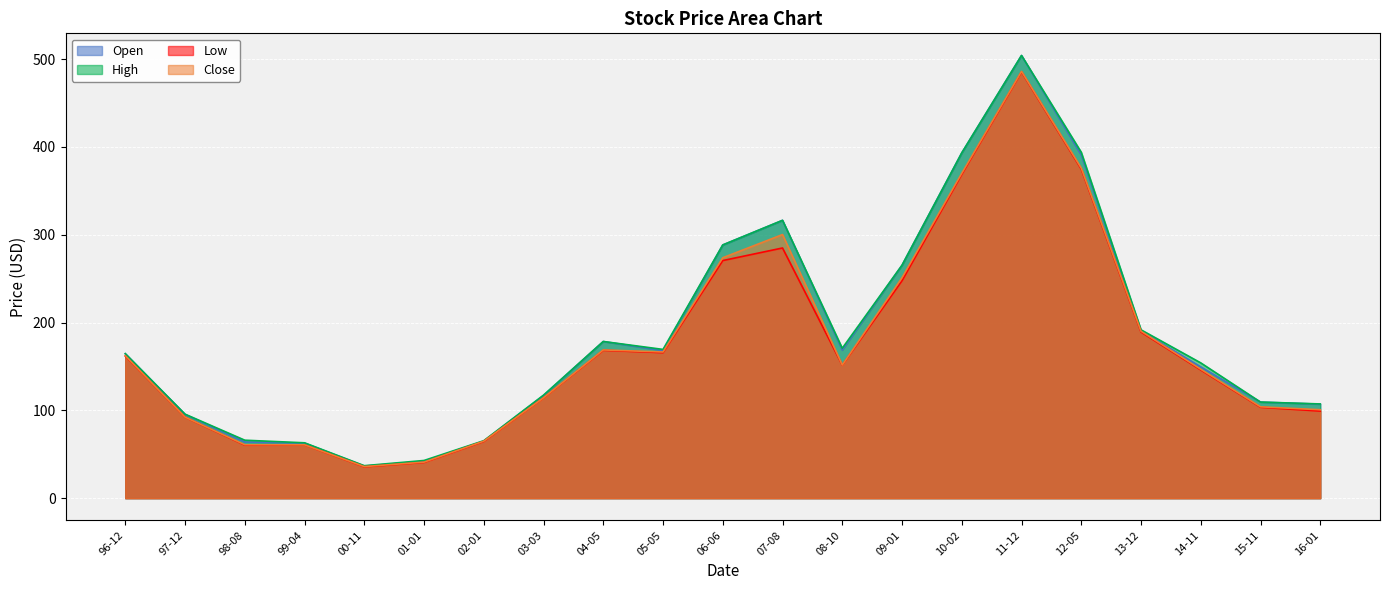

What is the difference between the second highest and second lowest values in the Close series?

334.7